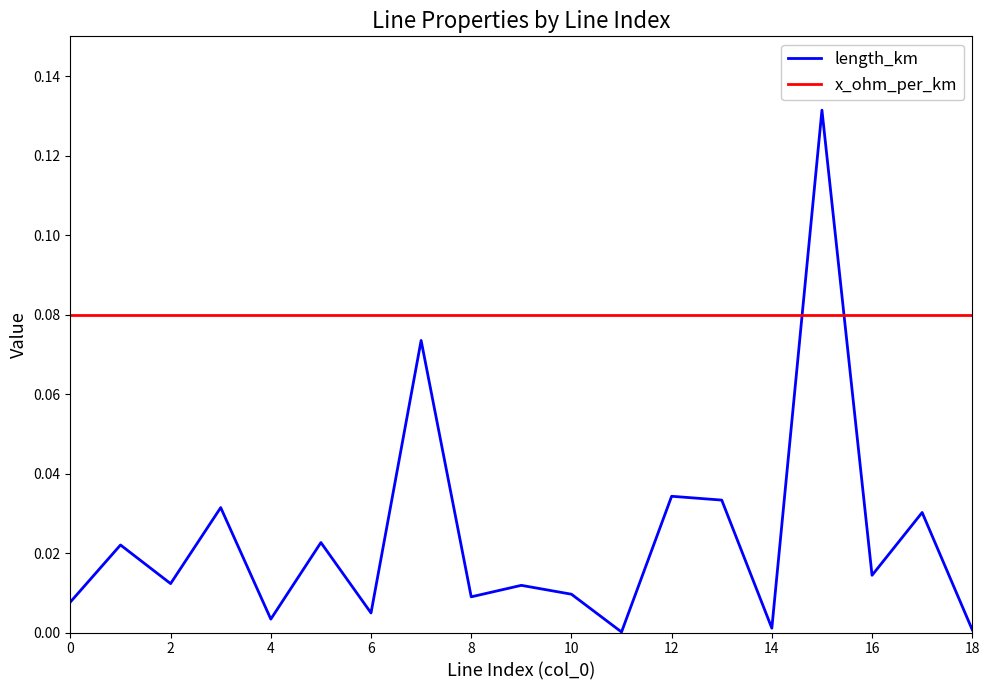

Rank the series by their maximum value, from lowest to highest.

x_ohm_per_km, length_km